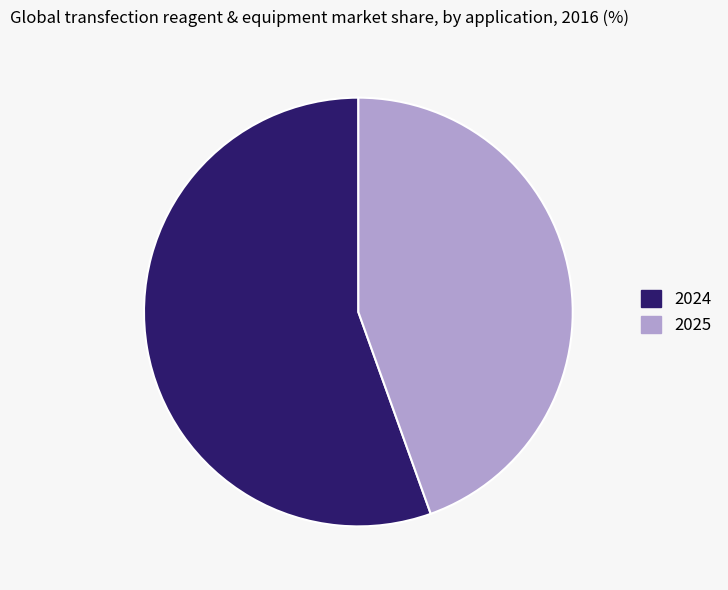

Is the sum of 2025 and 2024 greater than half?

Yes